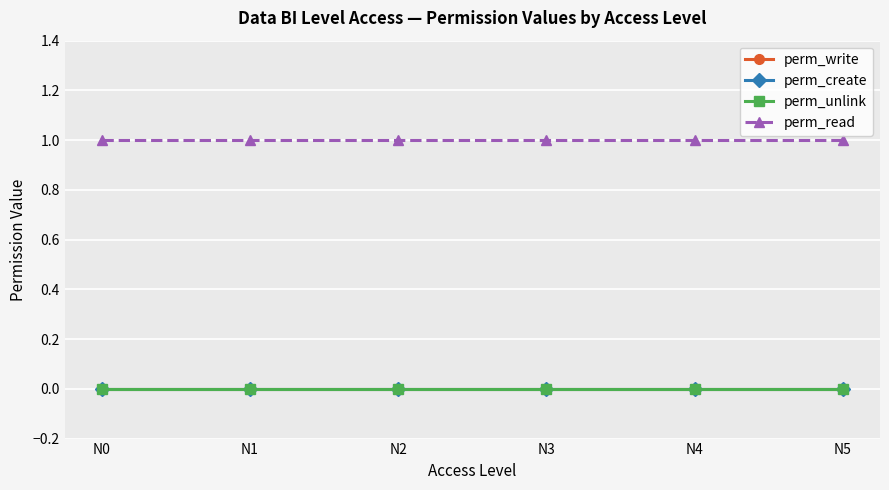

True or false: perm_read and perm_unlink cross at least once.

False